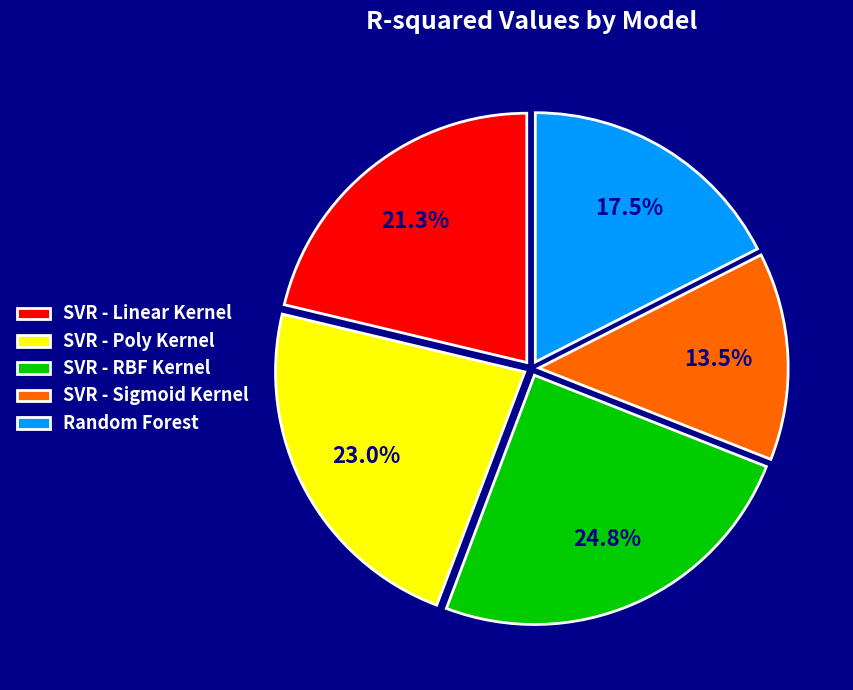

Between SVR - Sigmoid Kernel and SVR - Poly Kernel, which is larger?

SVR - Poly Kernel